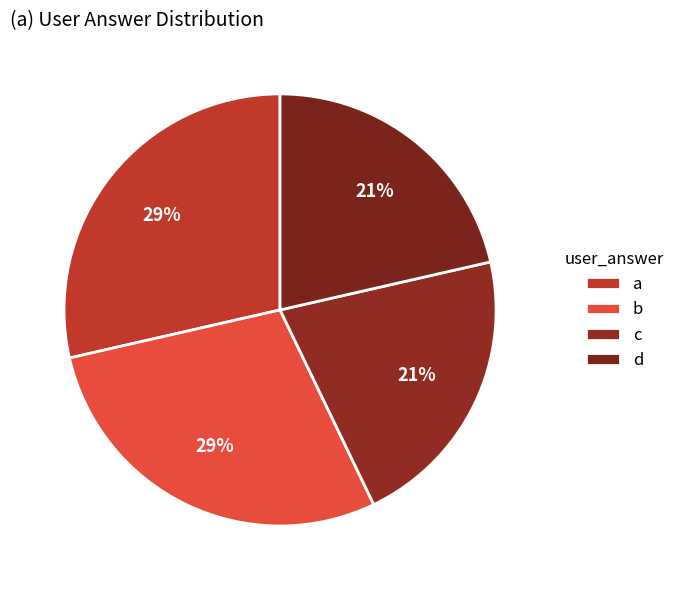

Which has a higher value, b or a?

b